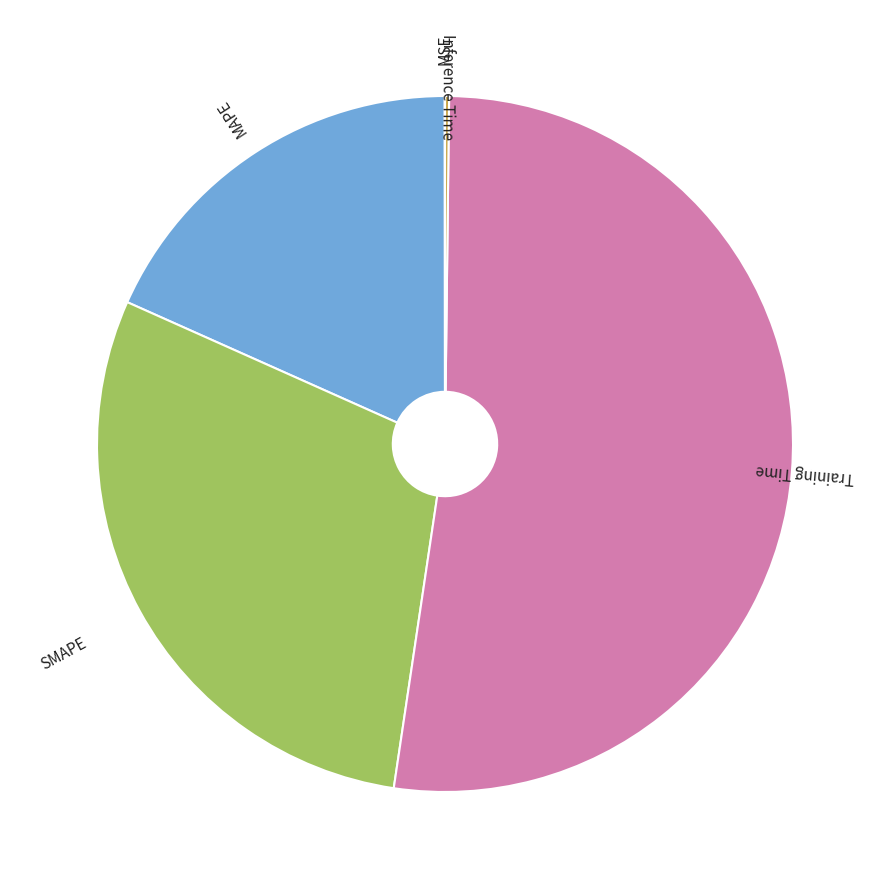

Which category has the biggest portion of the pie?

Training Time